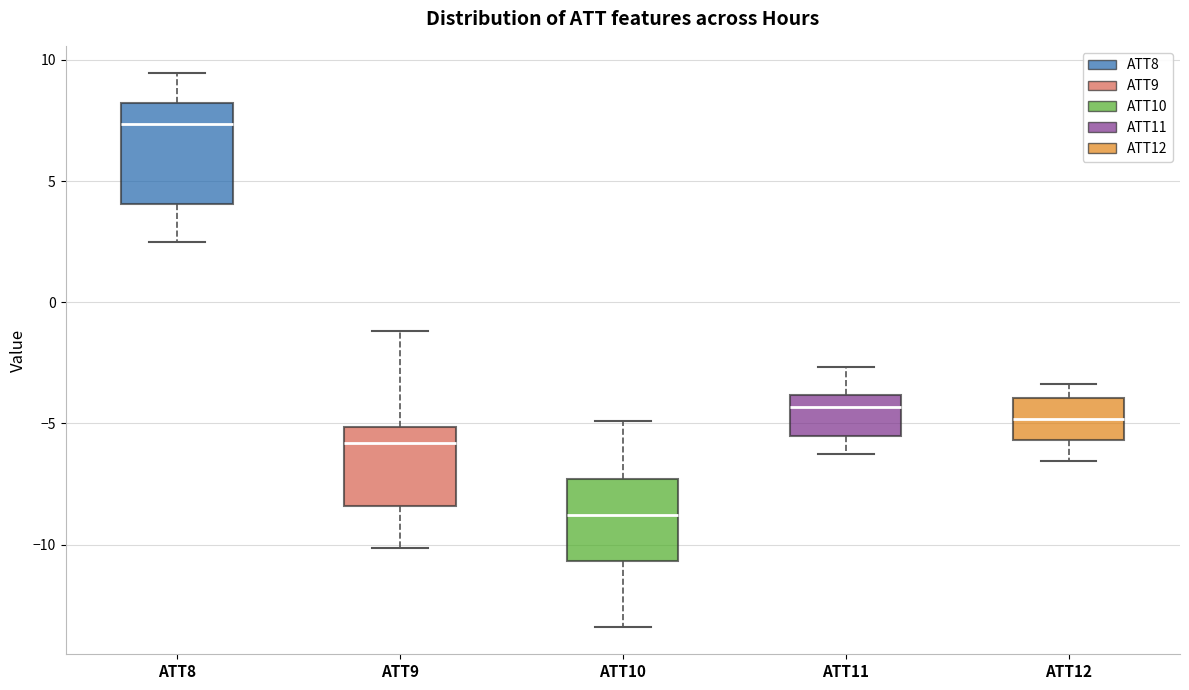

Reading left to right, read every box against the y-axis: the position of its median line, the range the box covers, and the ends of its whiskers. The values are not printed on the chart, so give them approximately, as read against the axis.

ATT8: median 7.5, box 4.0 to 8.0, whiskers 2.5 to 9.5
ATT9: median -6.0, box -8.5 to -5.0, whiskers -10.0 to -1.0
ATT10: median -9.0, box -10.5 to -7.5, whiskers -13.5 to -5.0
ATT11: median -4.5, box -5.5 to -4.0, whiskers -6.0 to -2.5
ATT12: median -5.0, box -5.5 to -4.0, whiskers -6.5 to -3.5